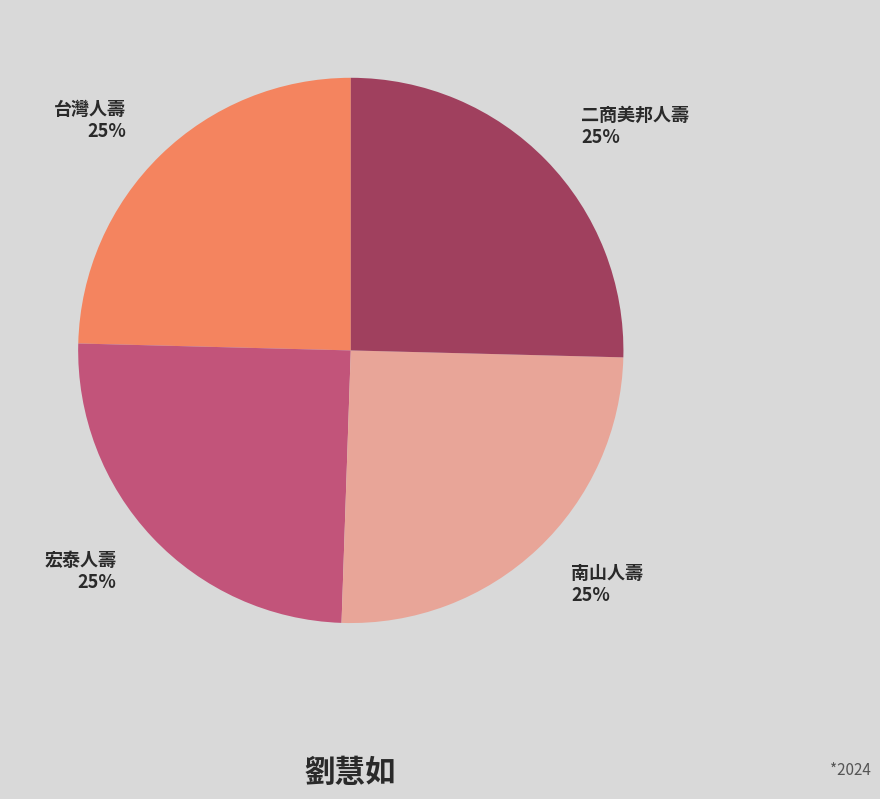

Does 二商美邦人壽 represent more than half of the total?

No